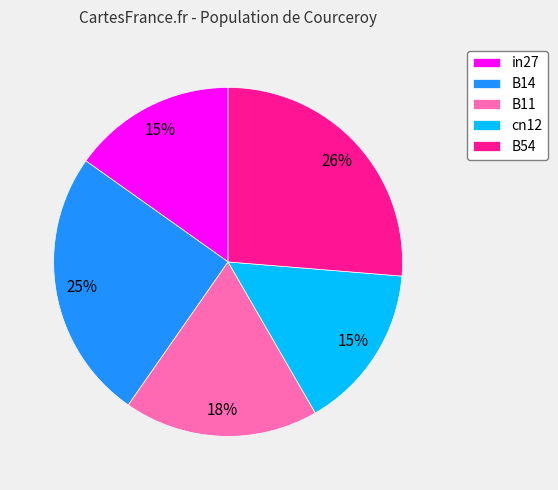

Which slice is the largest?

B54